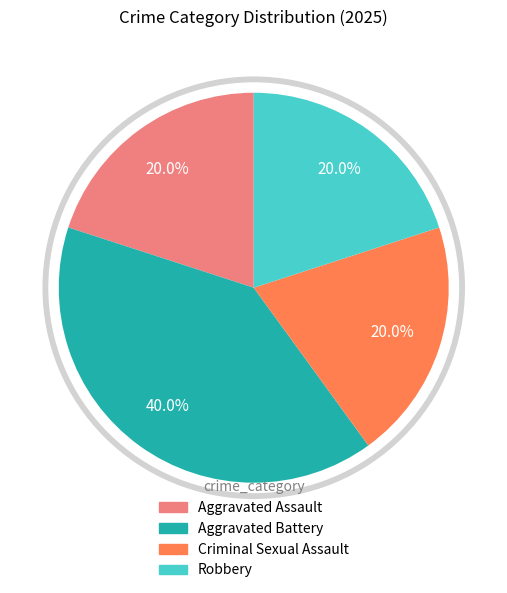

Which category has the smallest portion of the pie?

Aggravated Assault